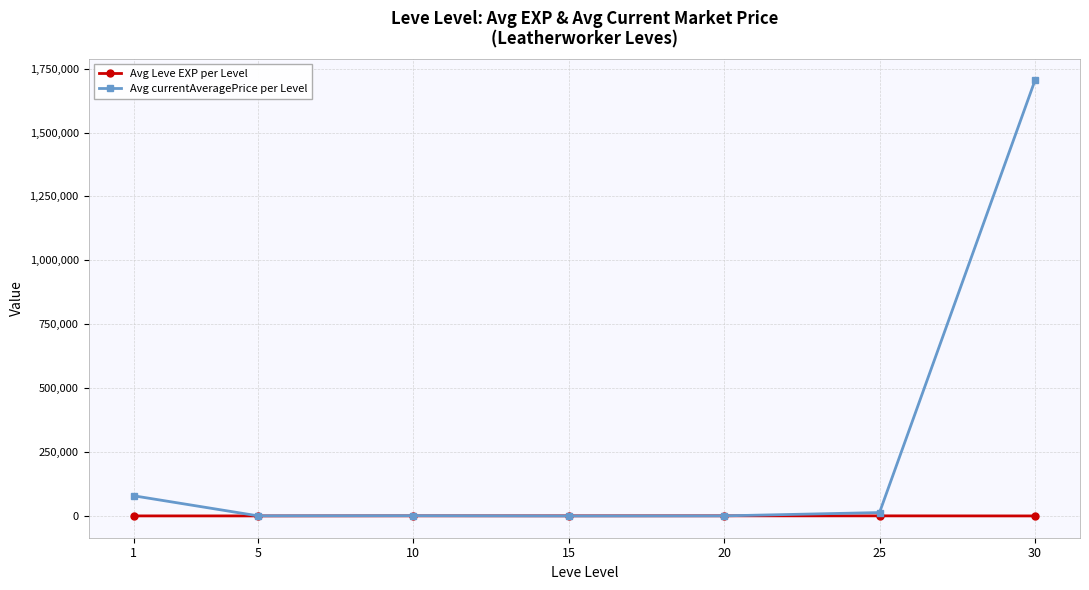

What is the value of the Avg currentAveragePrice per Level point at the 2nd from the left?

718.3